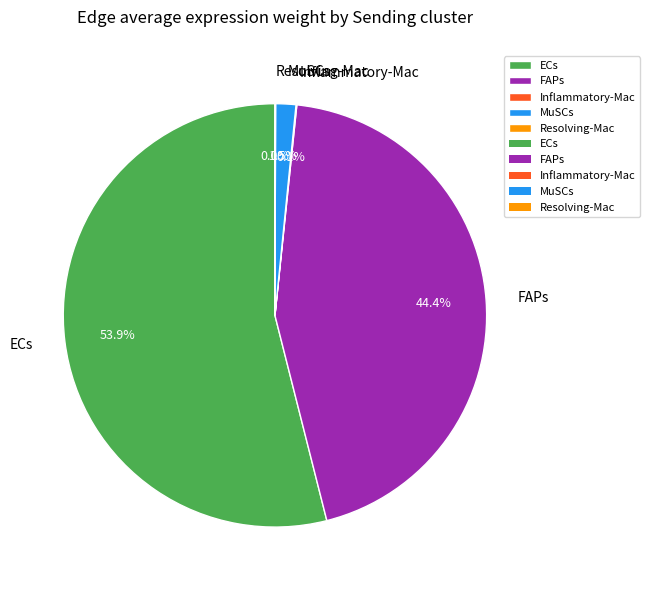

What is the total percentage of ECs and FAPs?

98.4%